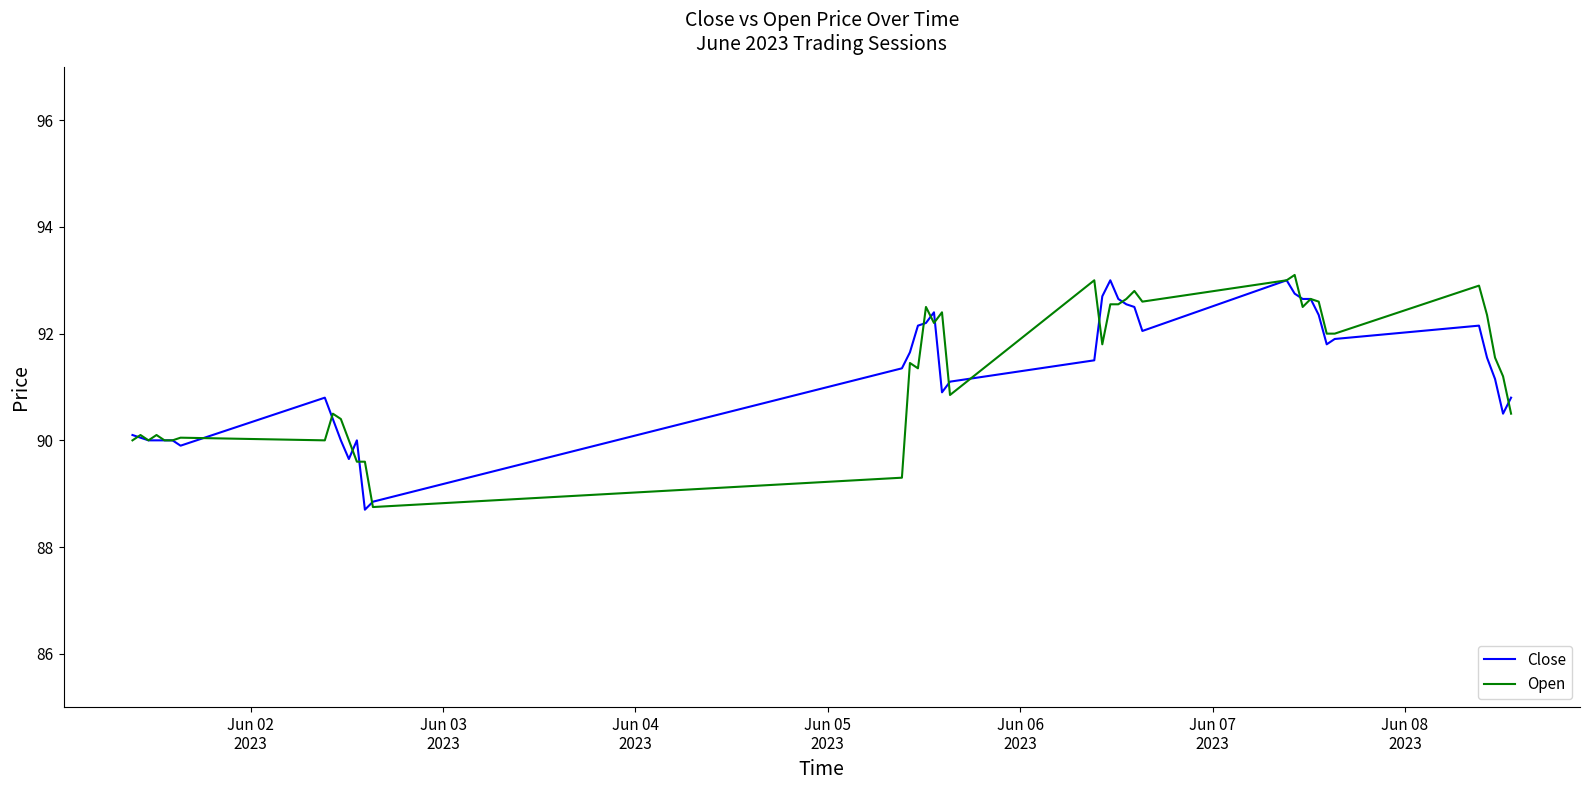

What is the lowest value of the Open series?

88.8